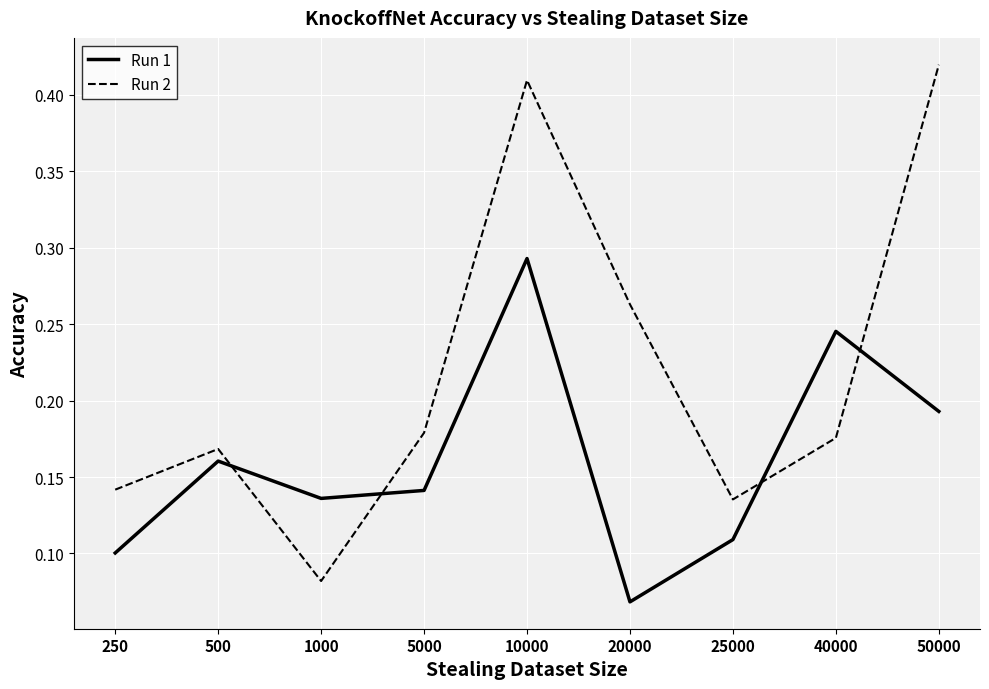

How many Run 2 values are between 0 and 1?

9